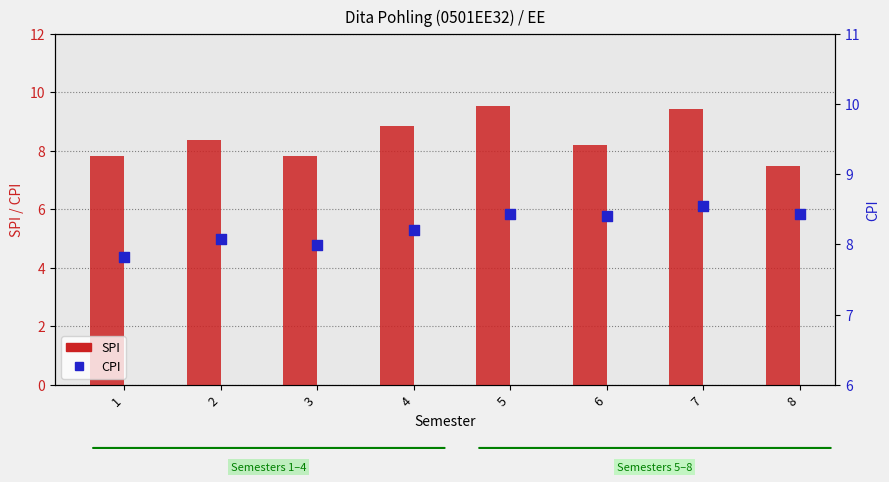

Which series contains the highest Y value?

SPI